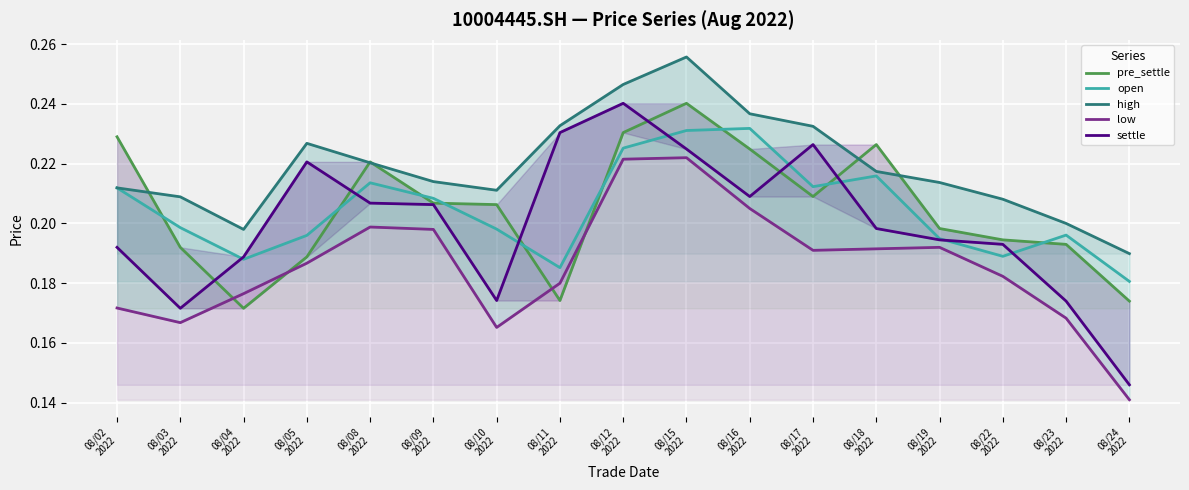

True or false: low and high cross at least once.

False